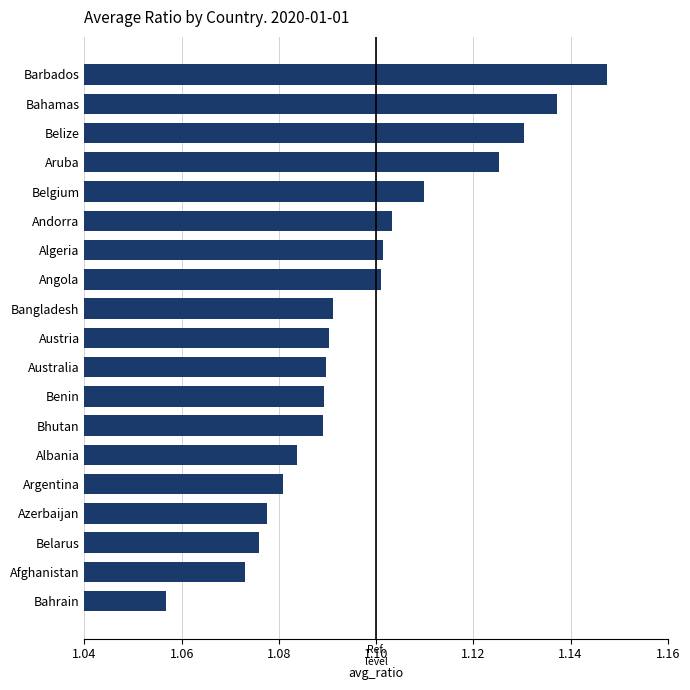

Count the number of categories in the chart.

19